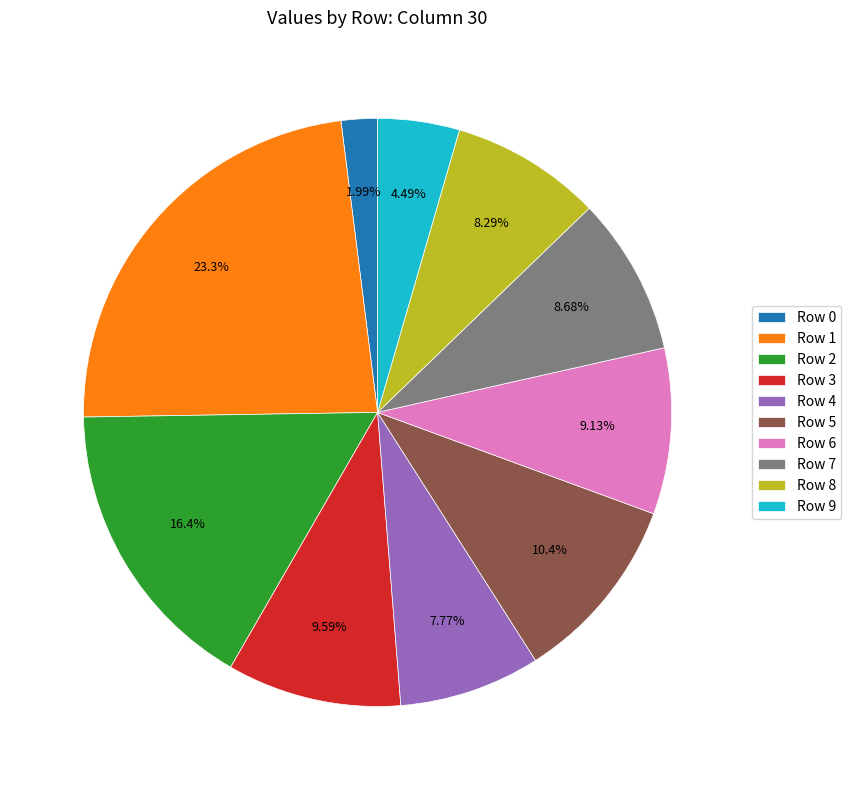

Is it true that Row 2 is 5% of the pie?

False